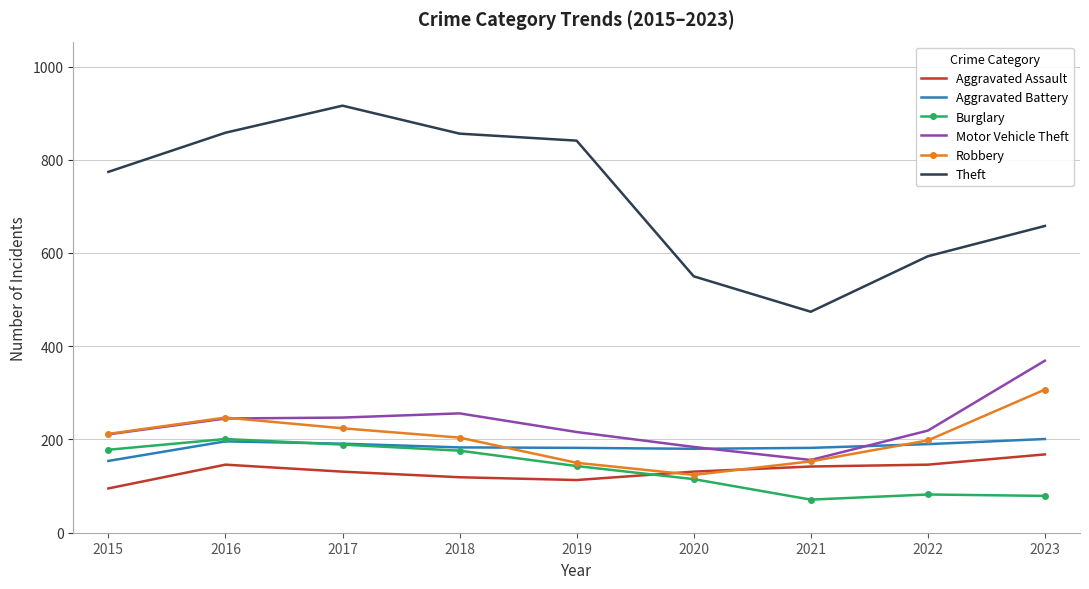

Where is Burglary nearest to the value 136?

2019